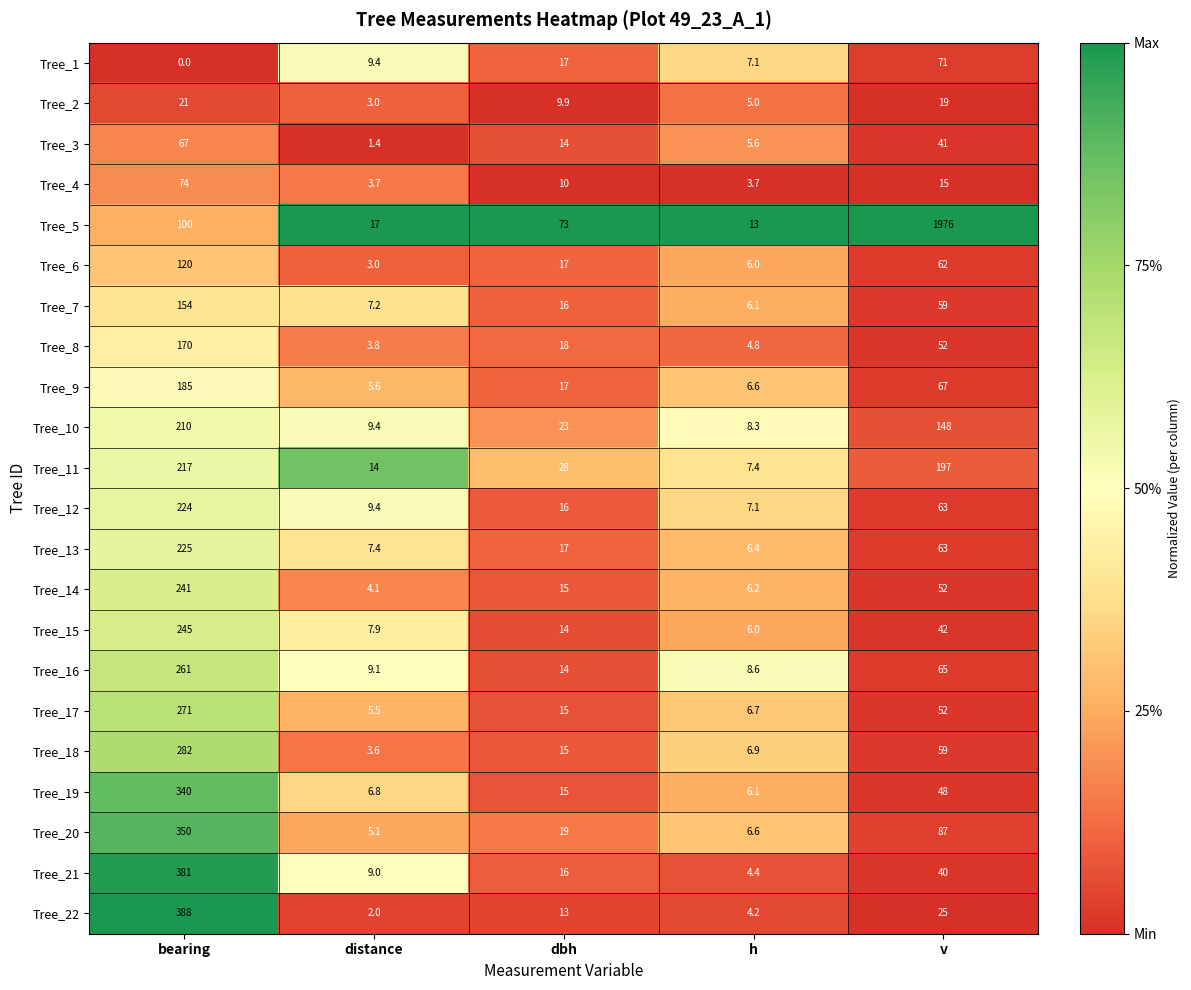

What is the highest value of the Tree_15 series?

245.0